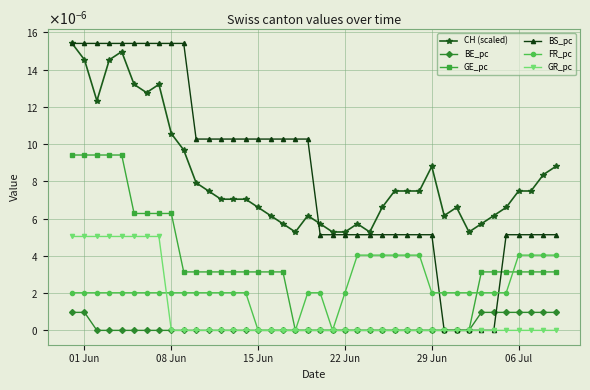

What are all the series names shown in the legend?

CH (scaled), BE_pc, GE_pc, BS_pc, FR_pc, GR_pc